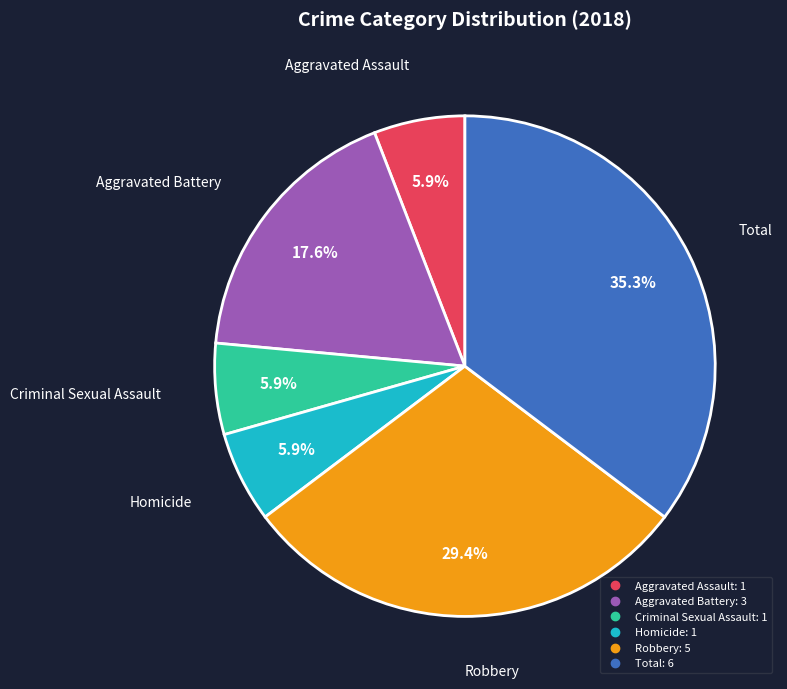

Count the number of slices in the pie.

6